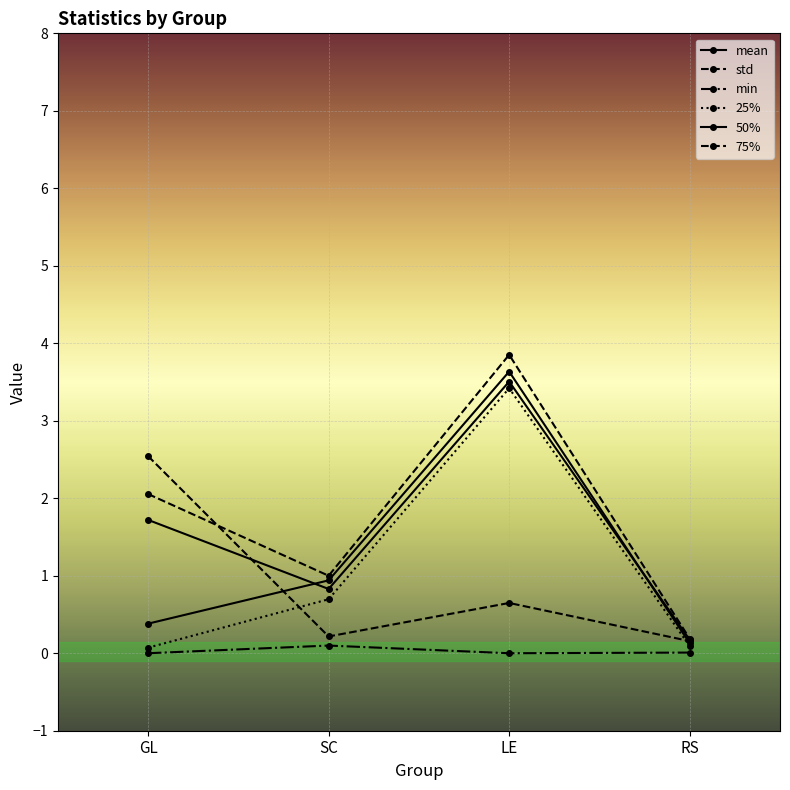

How many lines are shown in the chart?

6